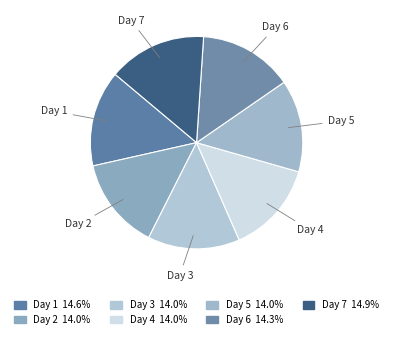

What is the ratio of the value at Day 2 to the value at Day 5?

1.0